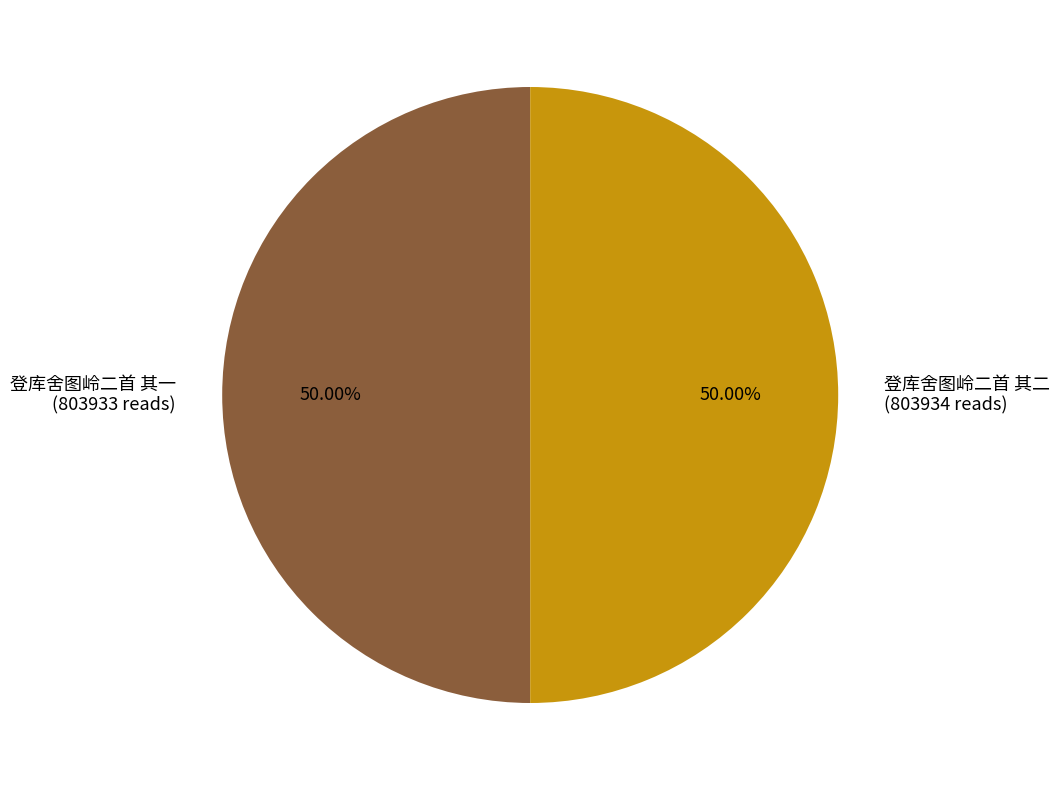

How many segments does this pie chart have?

2